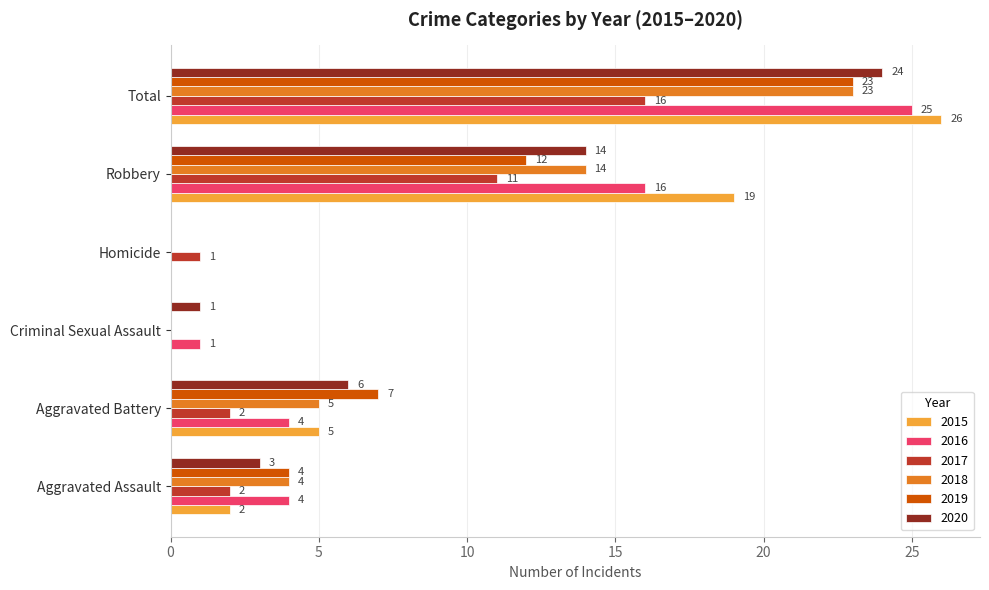

How many values in 2018 are above zero?

4